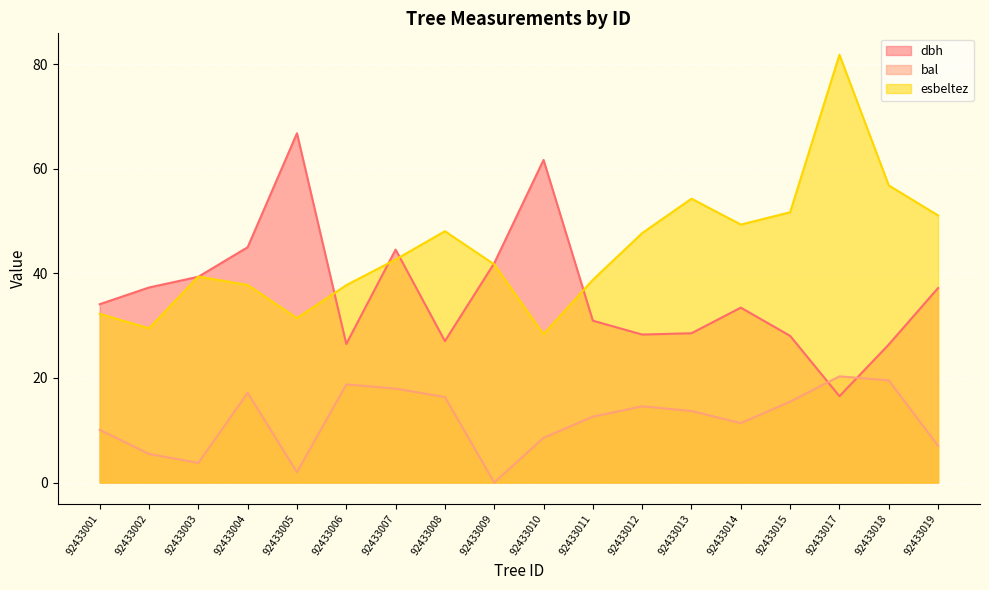

Which has a higher value, 92433006 or 92433004?

92433004